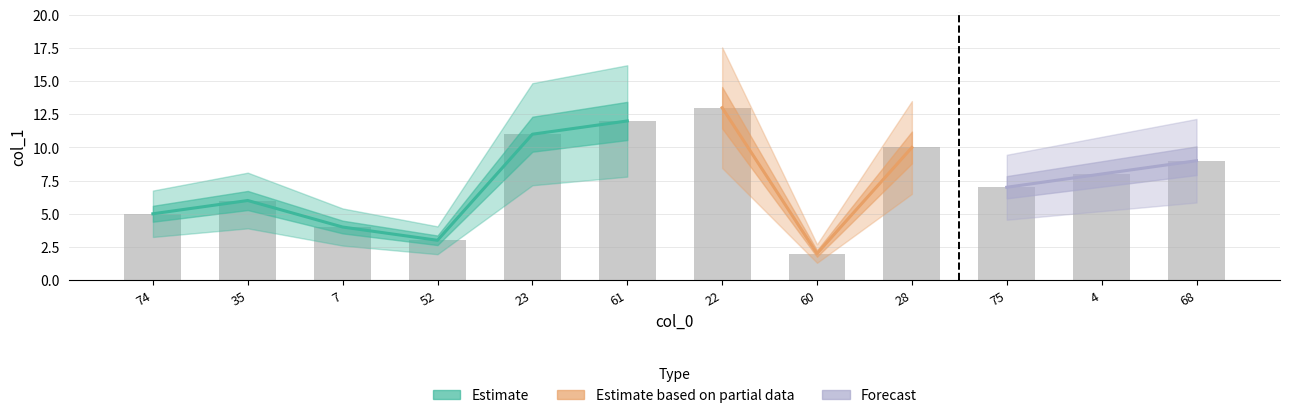

What is the ratio of the value at 35 to the value at 4?

0.8